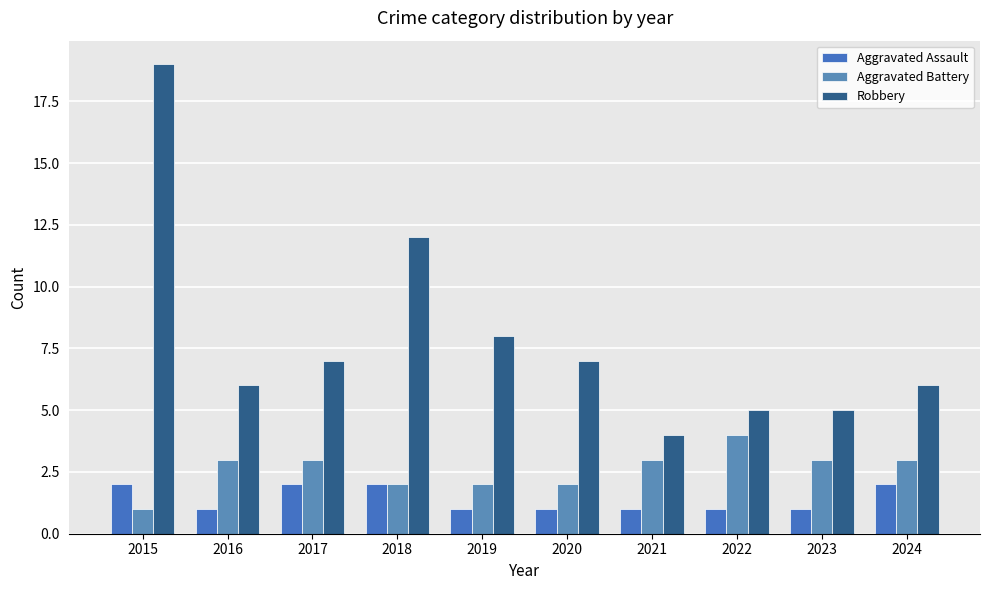

How many bars are there in each group?

3